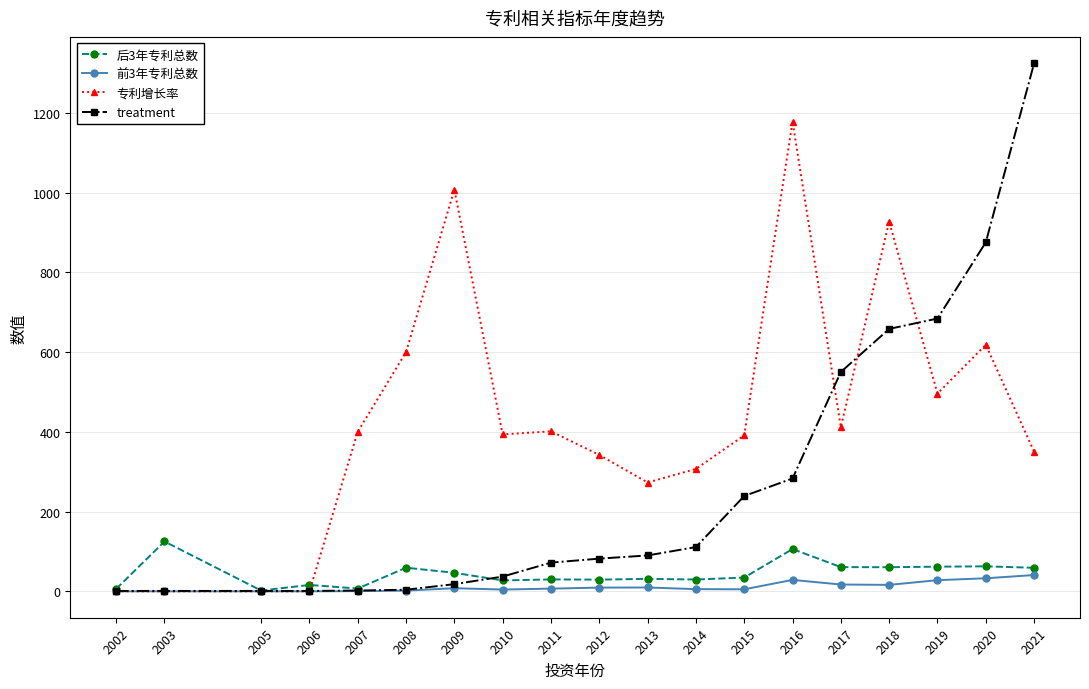

List the series in order of their peak value, highest first.

treatment, 专利增长率, 后3年专利总数, 前3年专利总数